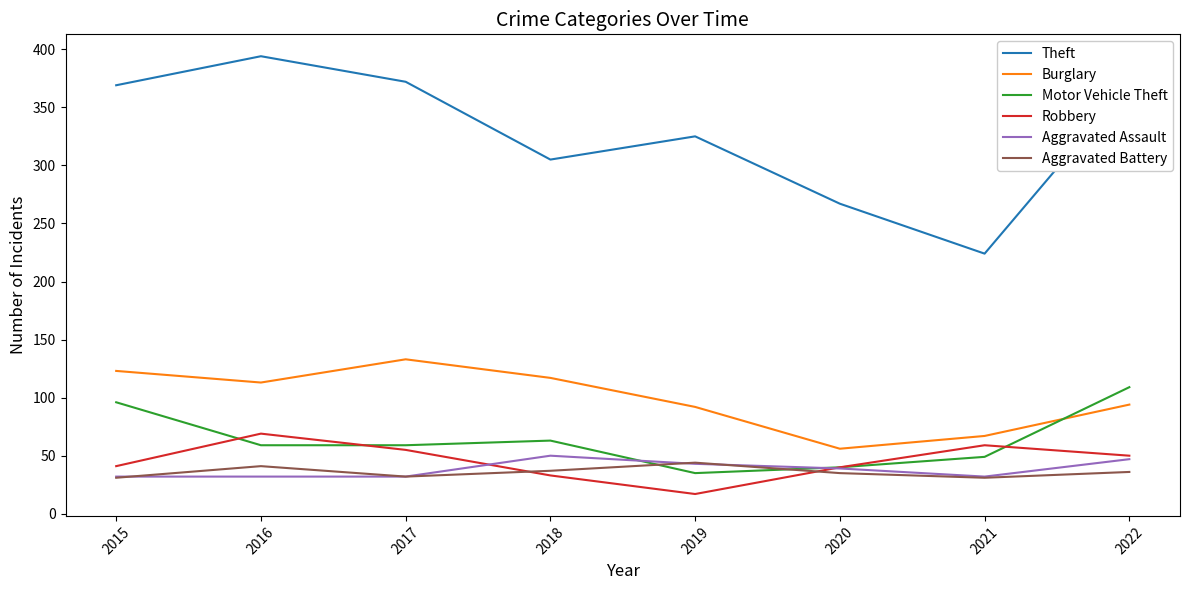

Count the number of categories in the chart.

8